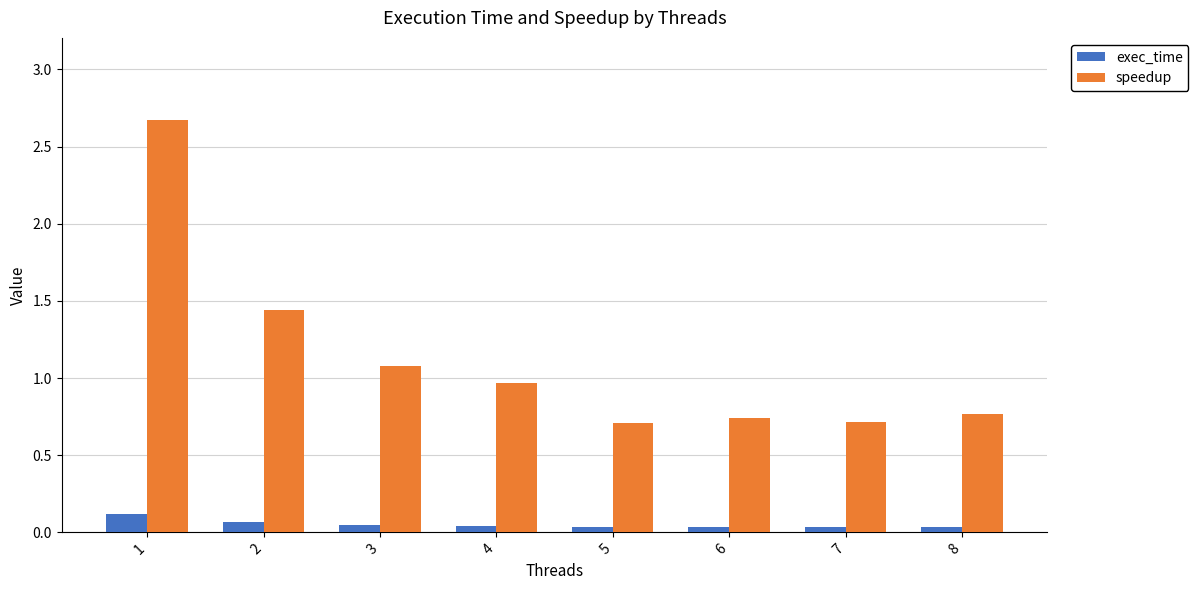

How many bars are there in each group?

2